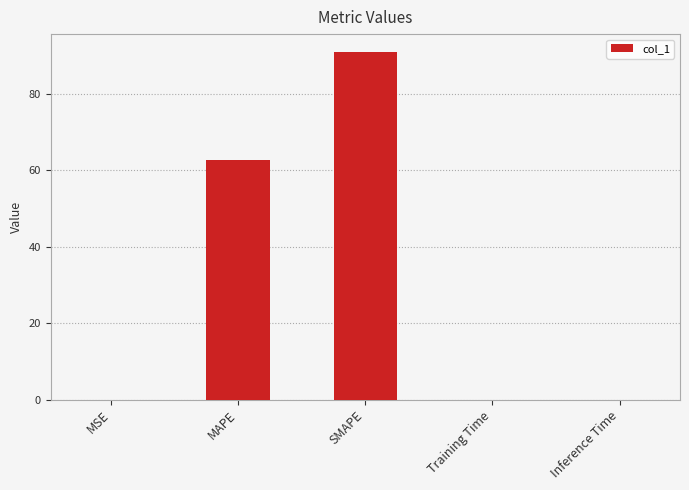

What is the greatest value displayed?

91.0